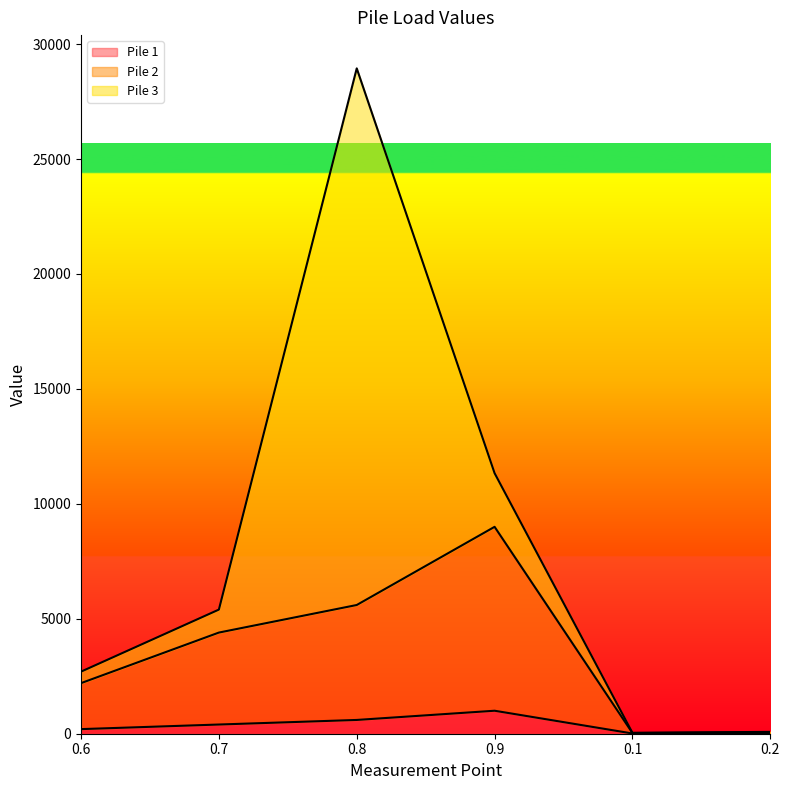

Reading left to right, transcribe all the data shown in this chart.

Pile 1 line: 200	400	599	1000	10	20
Pile 2 line: 2200	4400	5599	9000	30	60
Pile 3 line: 2700	5400	28943	11333	40	80